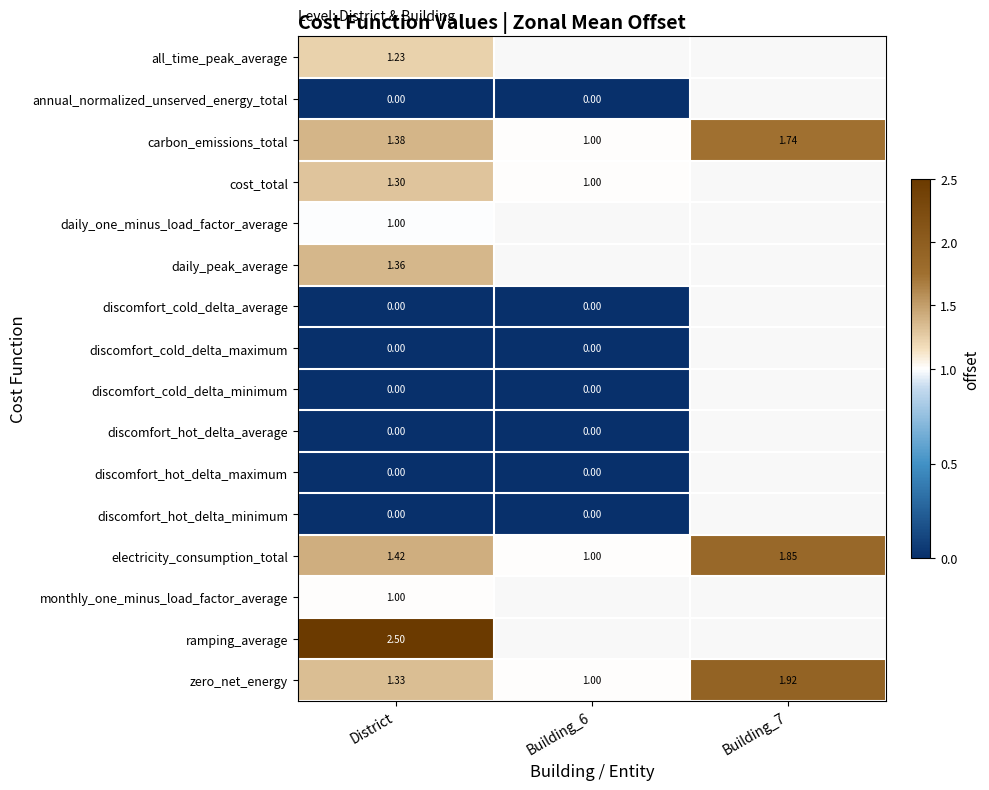

Is the value of monthly_one_minus_load_factor_average at District greater than the value of zero_net_energy at District?

No